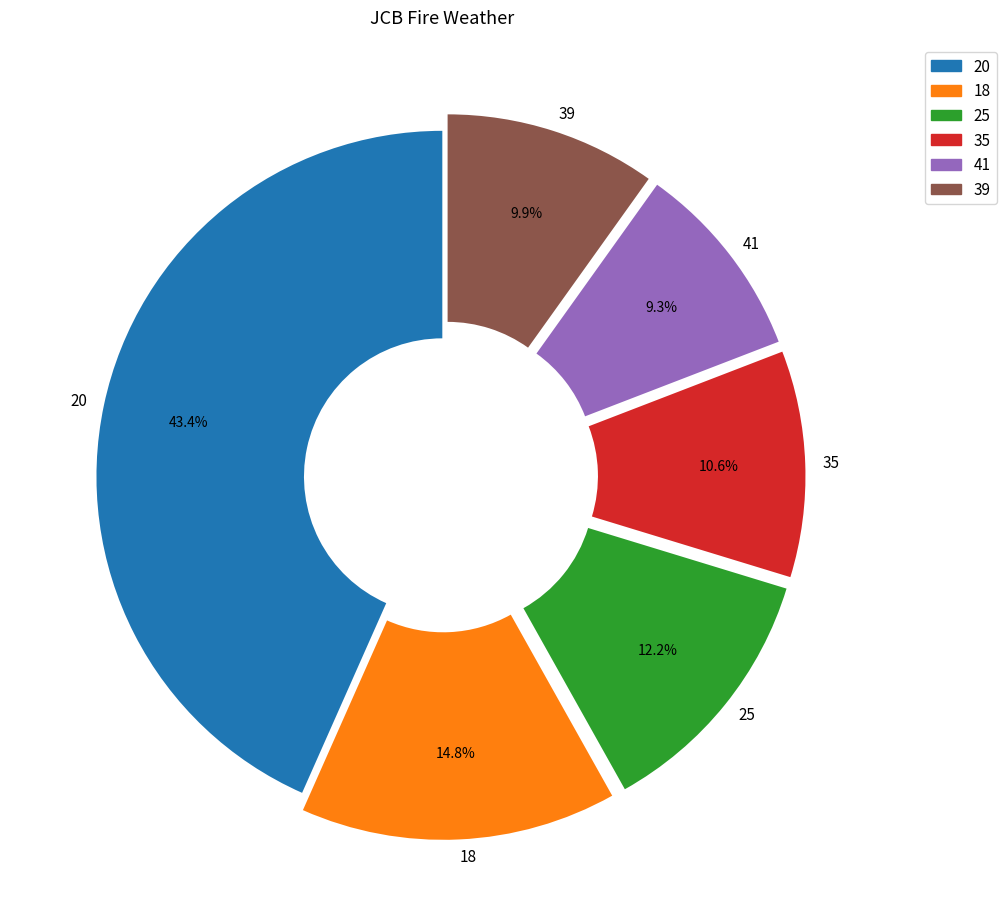

Which slice is the smallest?

41